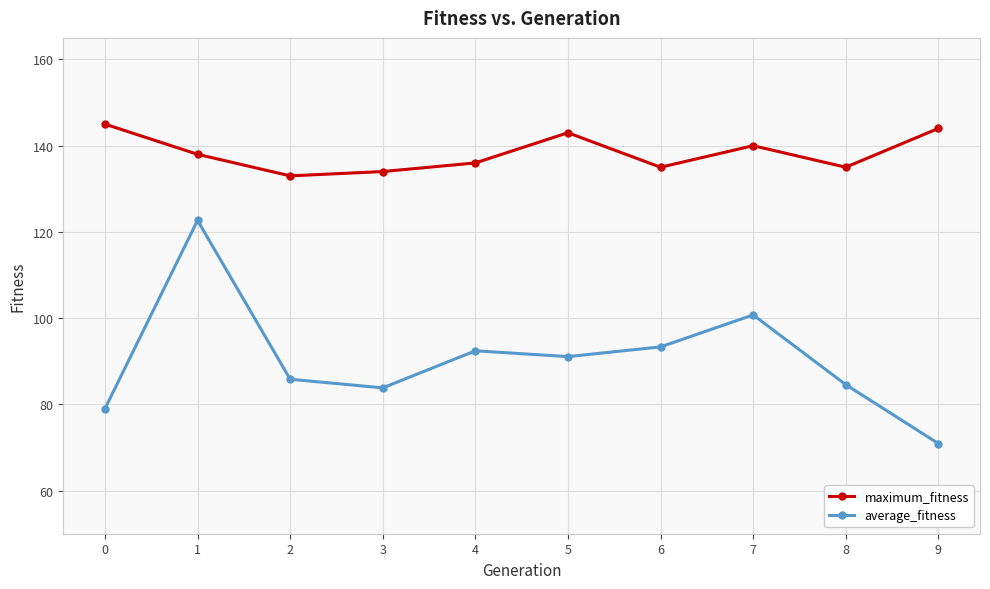

Which series has the largest total across all categories?

maximum_fitness